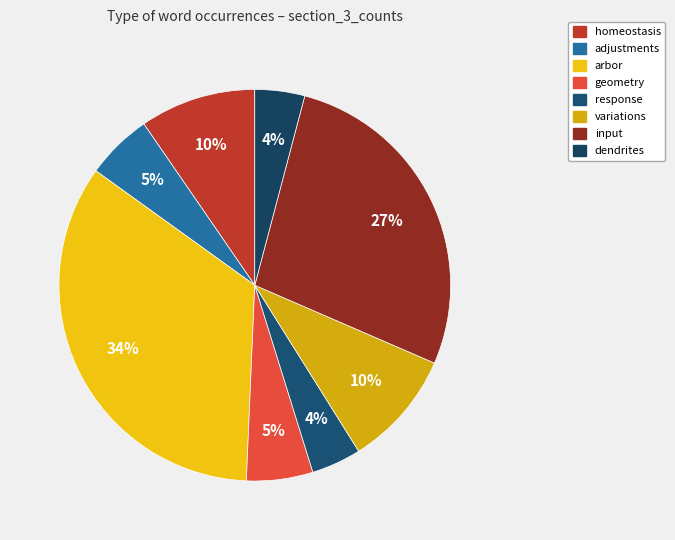

Approximately how many times larger is the value at input compared to adjustments?

5.0